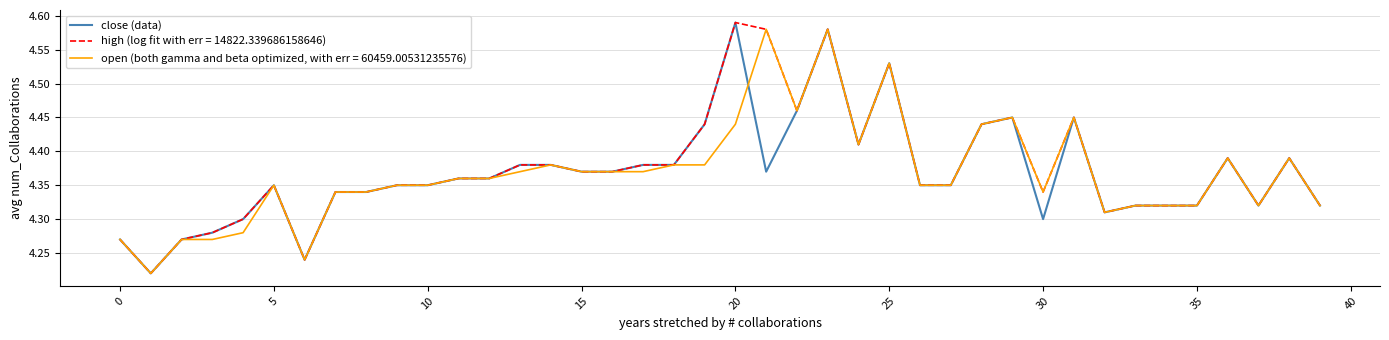

Reading left to right, transcribe all the data shown in this chart.

4.3	4.2	4.3	4.3	4.3	4.3	4.2	4.3	4.3	4.3	4.3	4.4	4.4	4.4	4.4	4.4	4.4	4.4	4.4	4.4	4.6	4.4	4.5	4.6	4.4	4.5	4.3	4.3	4.4	4.5	4.3	4.5	4.3	4.3	4.3	4.3	4.4	4.3	4.4	4.3